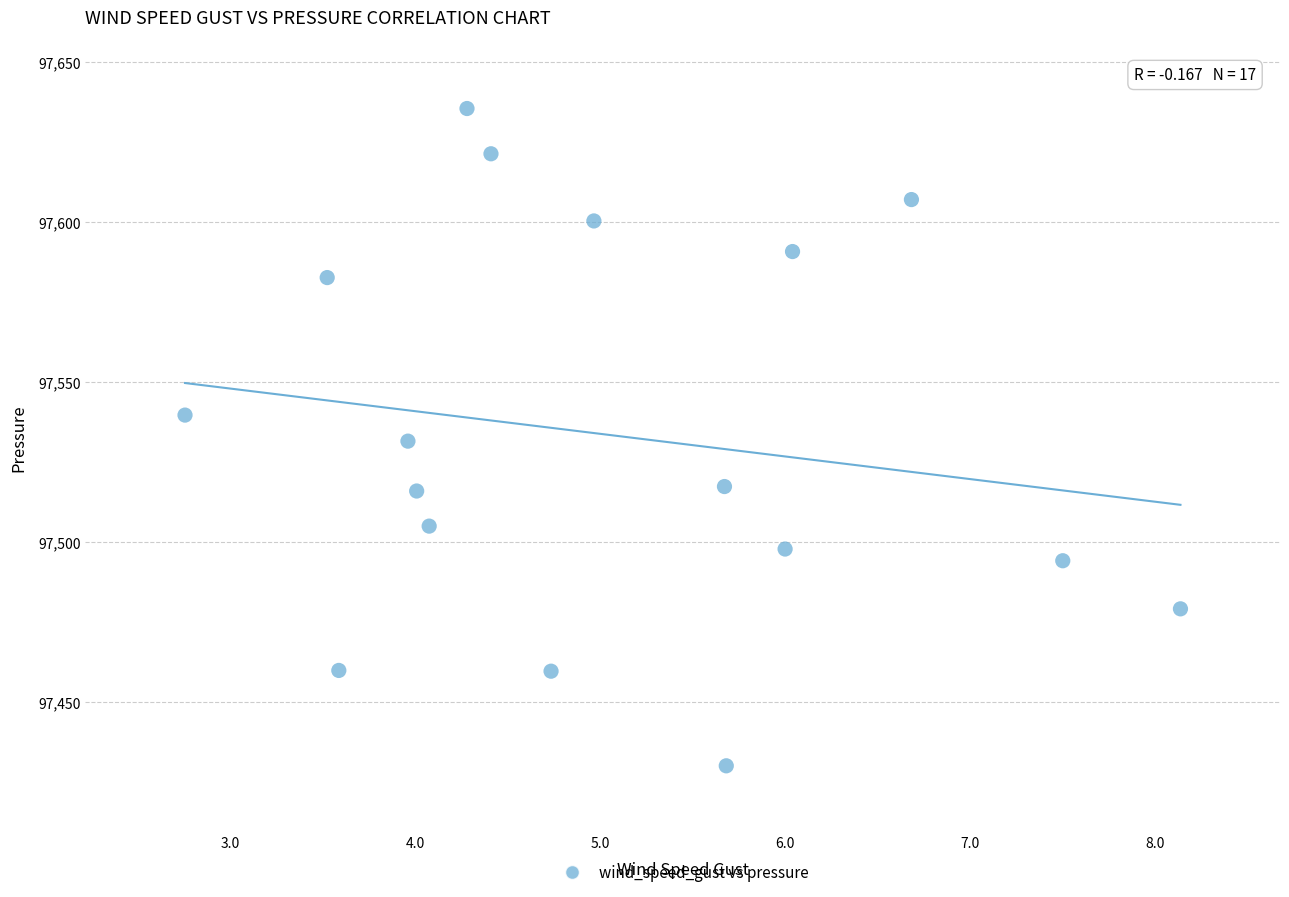

What is the range of Y values (max minus min)?

205.5